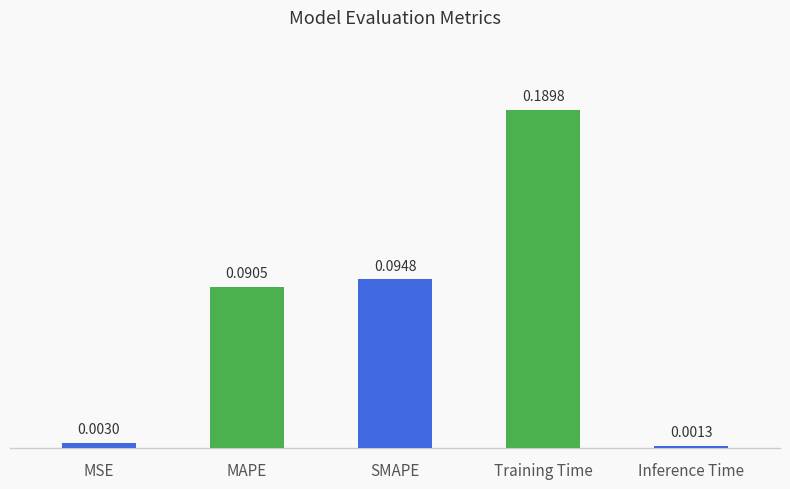

Which has a higher value, Inference Time or Training Time?

Training Time